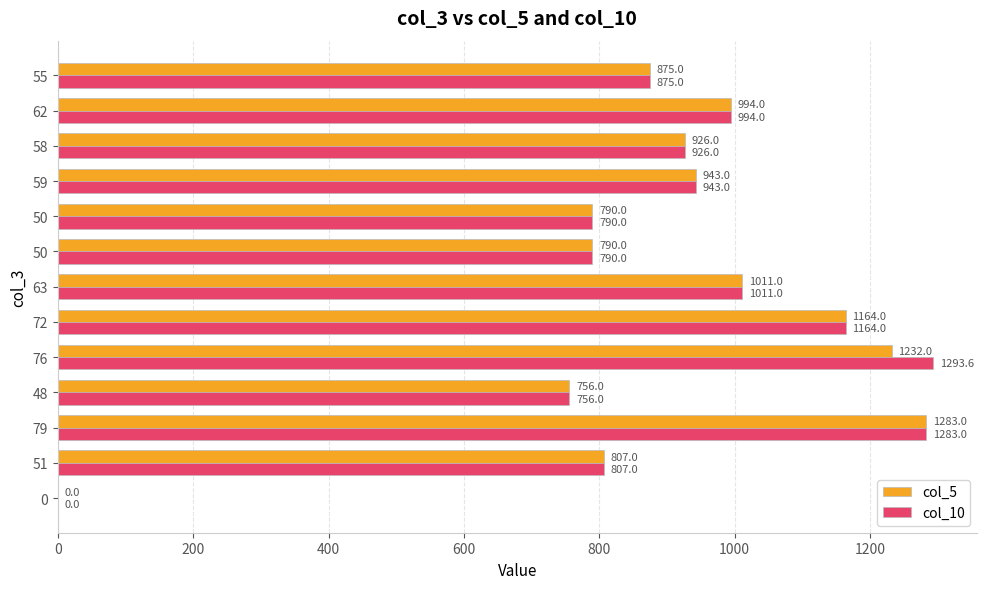

Which series has the largest total across all categories?

col_10